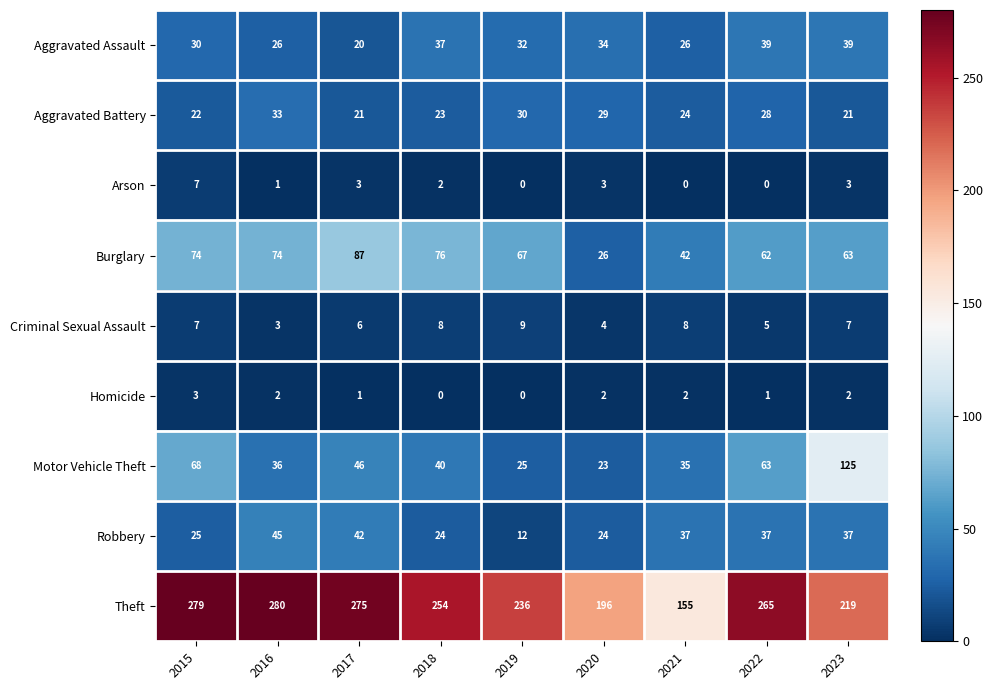

What is the difference between the maximum and minimum values in the Motor Vehicle Theft series?

102